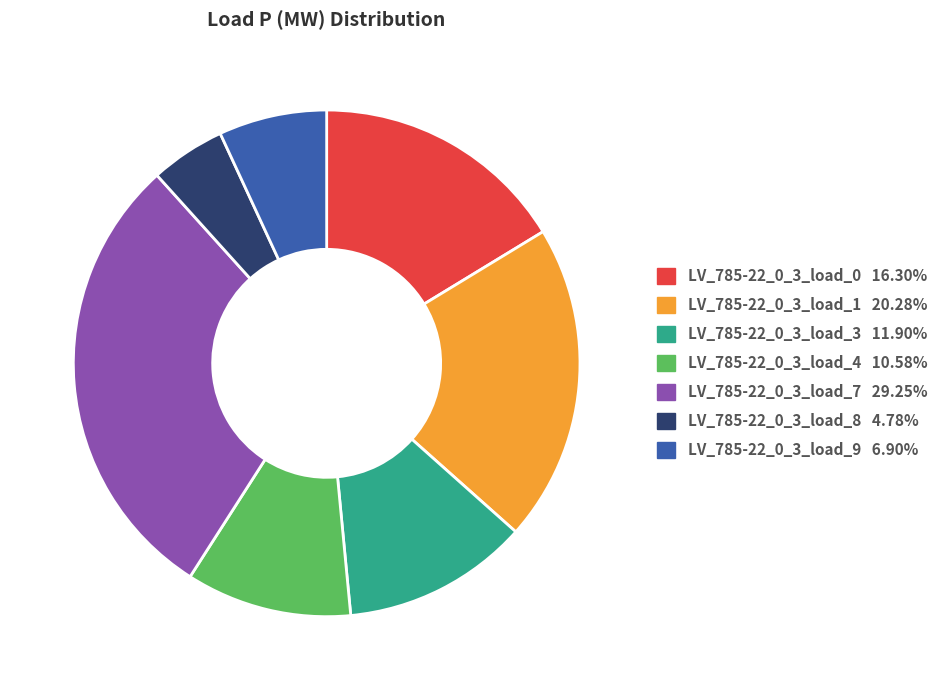

Is the sum of LV_785-22_0_3_load_3 and LV_785-22_0_3_load_9 greater than half?

No